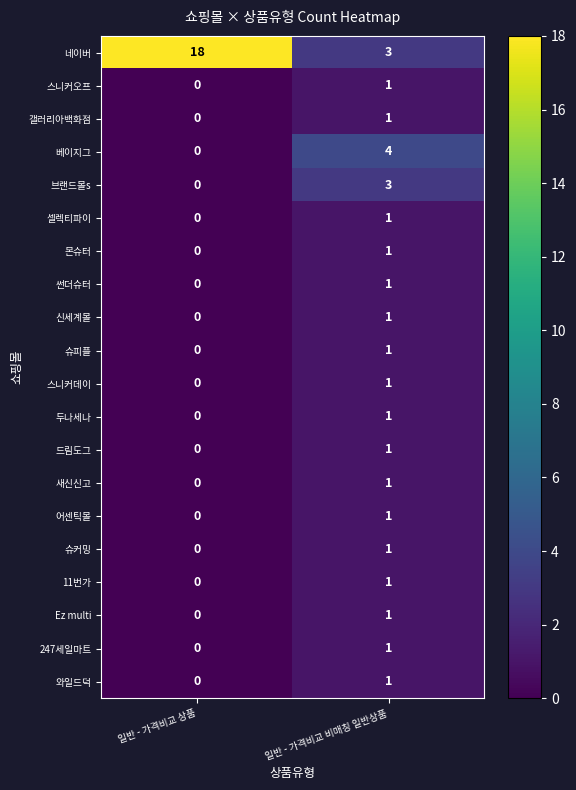

How many values in 어센틱몰 are above zero?

1